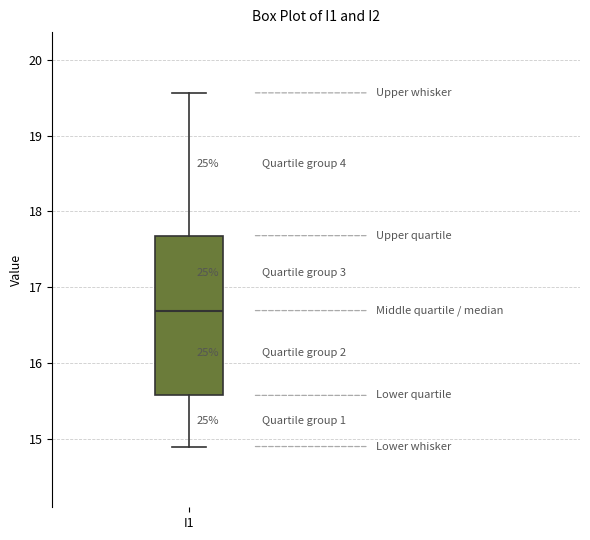

Transcribe this box plot: give where the median line is, the range the box spans, and where the two whiskers end, as read against the y-axis. The values are not printed on the chart, so give them approximately, as read against the axis.

median 16.7, box 15.6 to 17.7, whiskers 14.9 to 19.6